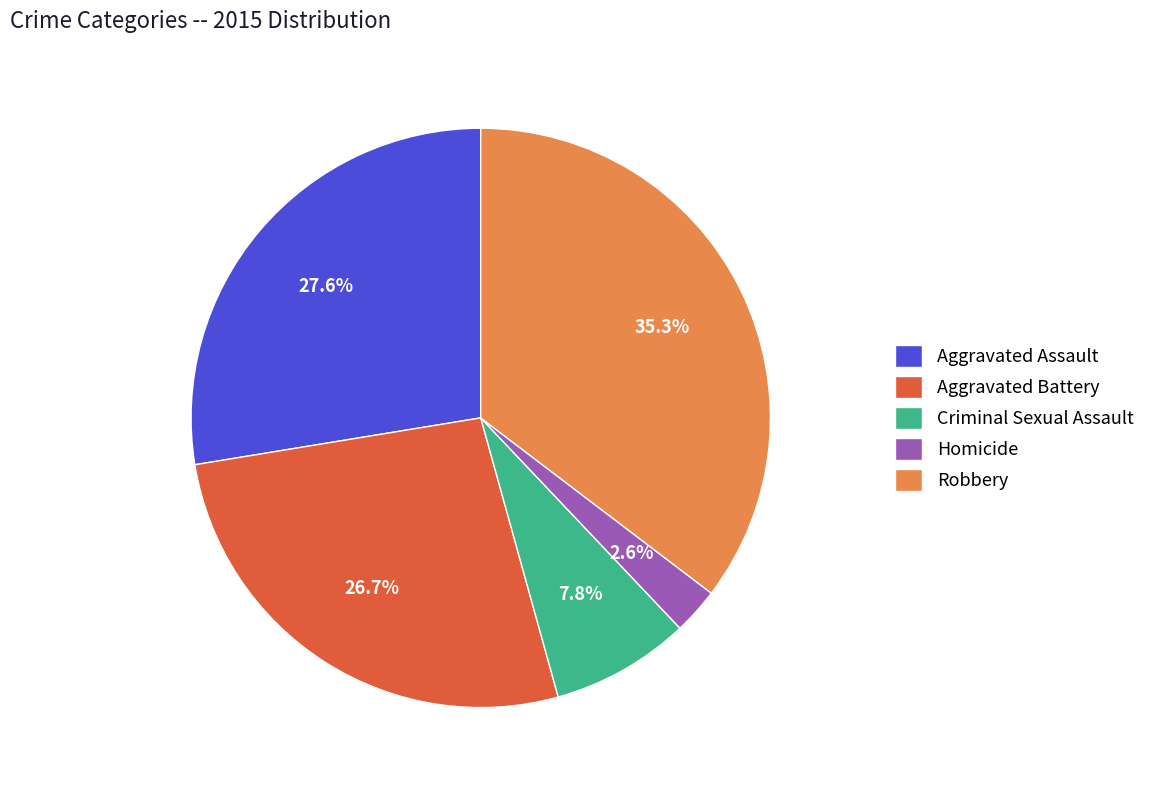

To the nearest percent, what portion does Aggravated Assault represent?

28%